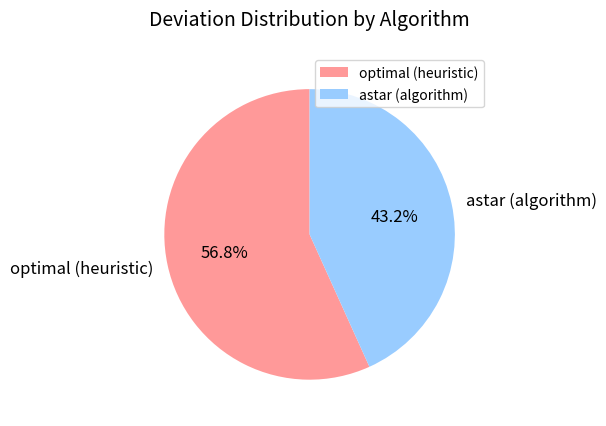

What portion of the pie excludes optimal (heuristic)?

43.2%